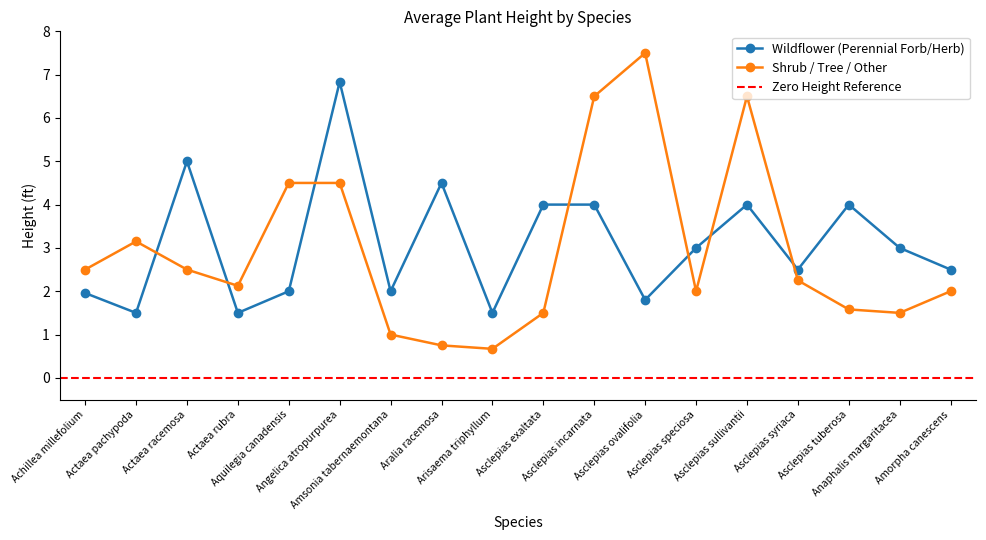

Reading right to left, list all the values displayed in this chart.

Wildflower (Perennial Forb/Herb): Amorpha canescens=2.5	Anaphalis margaritacea=3.0	Asclepias tuberosa=4.0	Asclepias syriaca=2.5	Asclepias sullivantii=4.0	Asclepias speciosa=3.0	Asclepias ovalifolia=1.8	Asclepias incarnata=4.0	Asclepias exaltata=4.0	Arisaema triphyllum=1.5	Aralia racemosa=4.5	Amsonia tabernaemontana=2.0	Angelica atropurpurea=6.8	Aquilegia canadensis=2.0	Actaea rubra=1.5	Actaea racemosa=5.0	Actaea pachypoda=1.5	Achillea millefolium=2.0
Shrub / Tree / Other: Amorpha canescens=2.0	Anaphalis margaritacea=1.5	Asclepias tuberosa=1.6	Asclepias syriaca=2.2	Asclepias sullivantii=6.5	Asclepias speciosa=2.0	Asclepias ovalifolia=7.5	Asclepias incarnata=6.5	Asclepias exaltata=1.5	Arisaema triphyllum=0.7	Aralia racemosa=0.8	Amsonia tabernaemontana=1.0	Angelica atropurpurea=4.5	Aquilegia canadensis=4.5	Actaea rubra=2.1	Actaea racemosa=2.5	Actaea pachypoda=3.1	Achillea millefolium=2.5